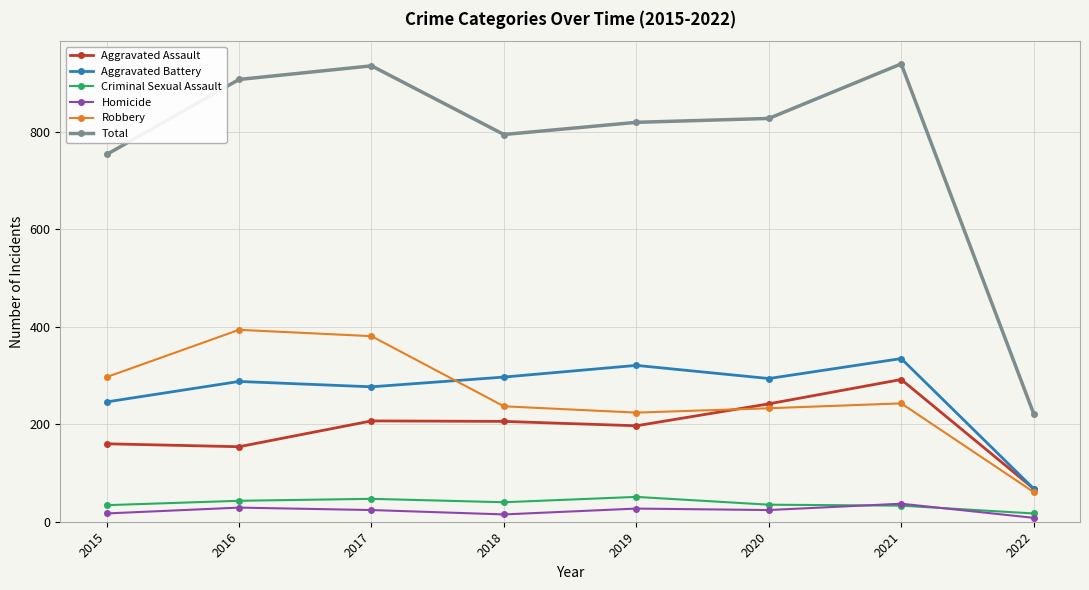

The value of Robbery at 2015 is 297. True or false?

True